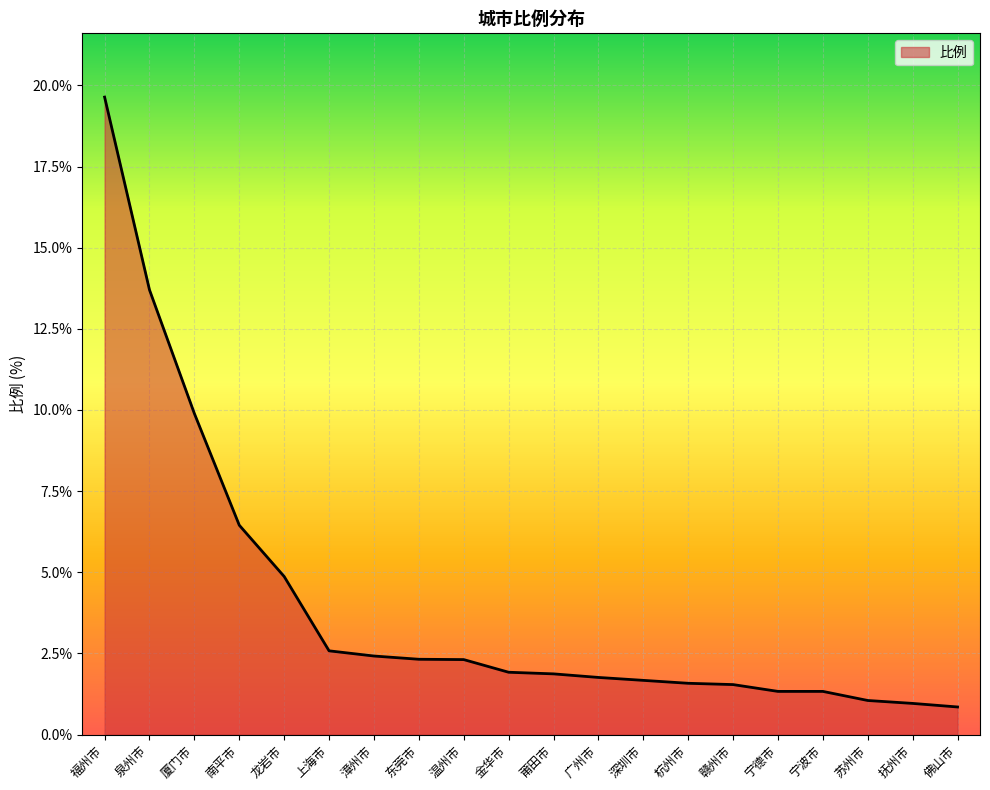

What is the difference between the maximum and minimum values?

18.8